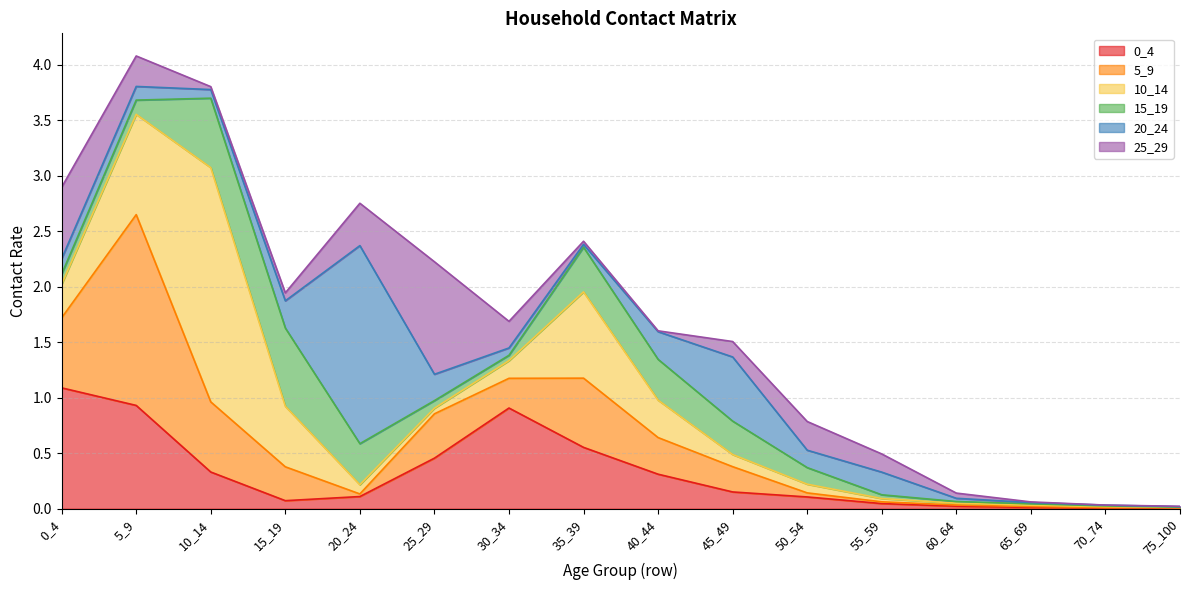

Reading left to right, extract all data points from this chart.

0_4: 1.1	0.9	0.3	0.1	0.1	0.5	0.9	0.6	0.3	0.2	0.1	0.0	0.0	0.0	0.0	0.0
5_9: 0.6	1.7	0.6	0.3	0.0	0.4	0.3	0.6	0.3	0.2	0.0	0.0	0.0	0.0	0.0	0.0
10_14: 0.3	0.9	2.1	0.5	0.1	0.1	0.2	0.8	0.3	0.1	0.1	0.0	0.0	0.0	0.0	0.0
15_19: 0.1	0.1	0.6	0.7	0.4	0.1	0.0	0.4	0.4	0.3	0.1	0.0	0.0	0.0	0.0	0.0
20_24: 0.1	0.1	0.1	0.2	1.8	0.2	0.1	0.0	0.2	0.6	0.2	0.2	0.0	0.0	0.0	0.0
25_29: 0.6	0.3	0.0	0.1	0.4	1.0	0.2	0.0	0.0	0.1	0.3	0.2	0.0	0.0	0.0	0.0